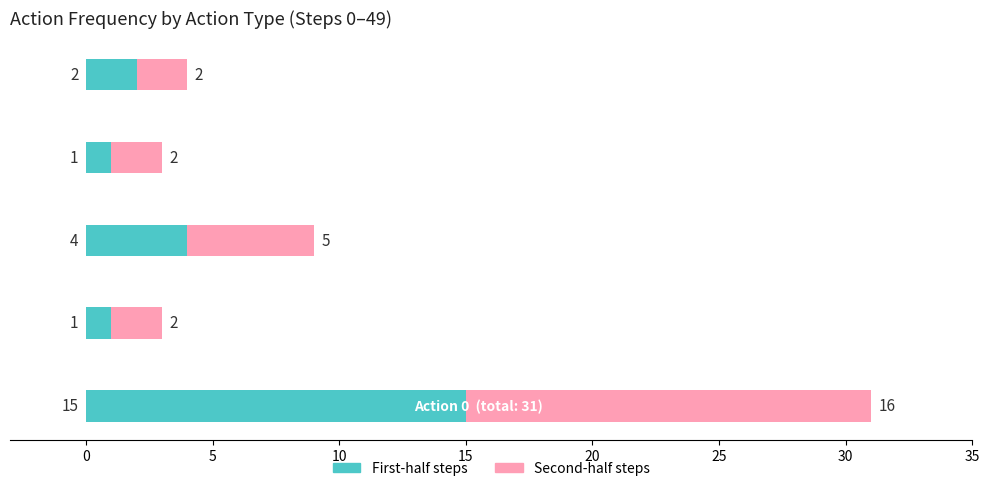

What is the maximum value for First-half steps?

15